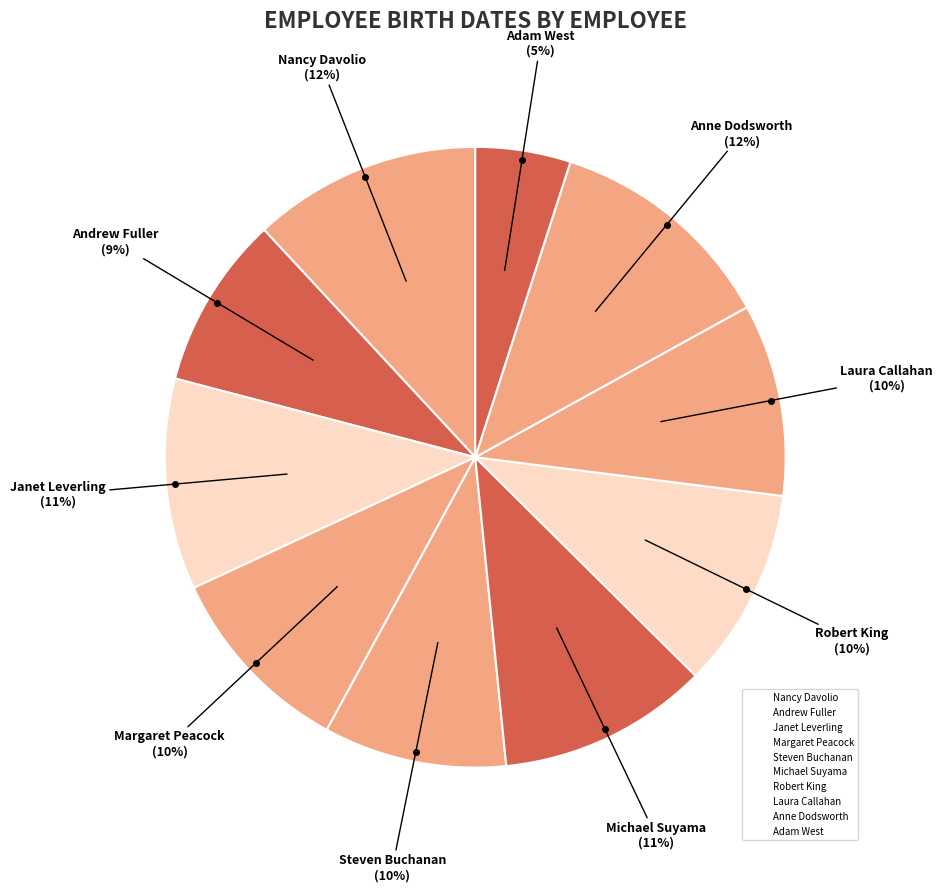

To the nearest percent, what is the difference between the Michael Suyama and Andrew Fuller slice percentages?

2%